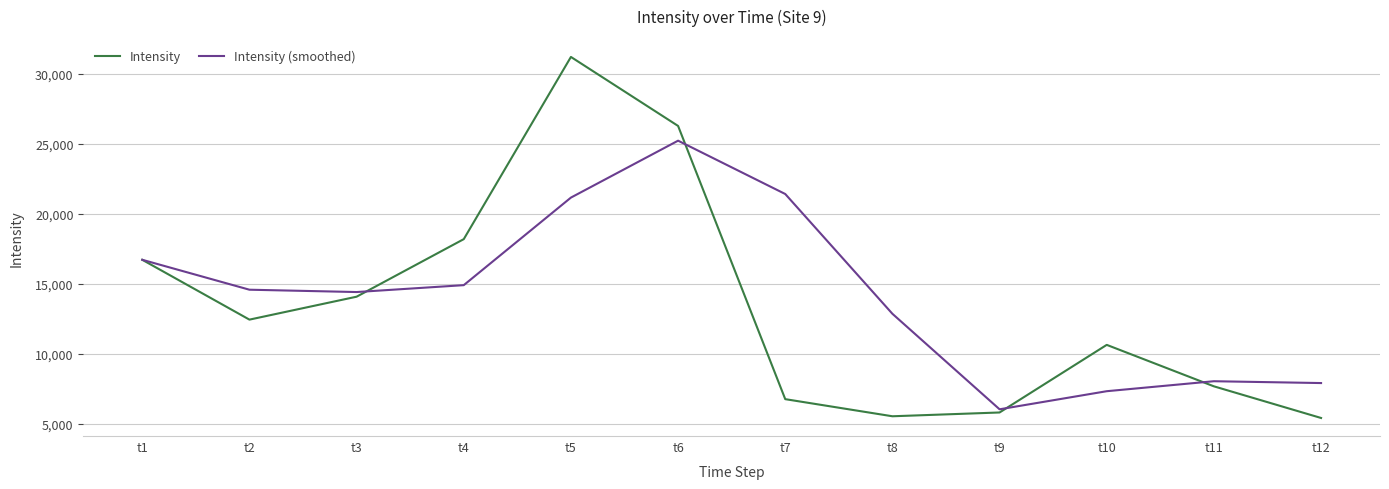

Where does the Intensity (smoothed) series first go above 14575?

t1